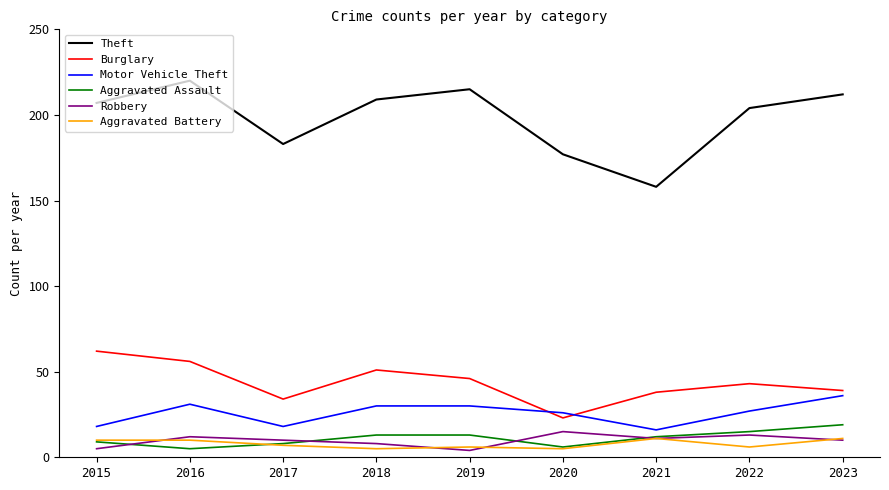

After their last crossing, which series has the higher values: Burglary or Motor Vehicle Theft?

Burglary